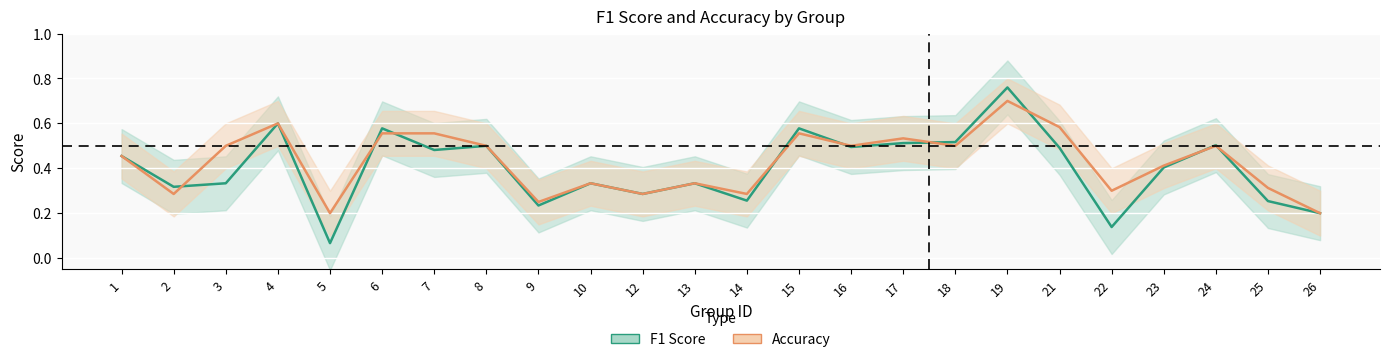

Rank the series by their average value, from lowest to highest.

f1_line, accuracy_line